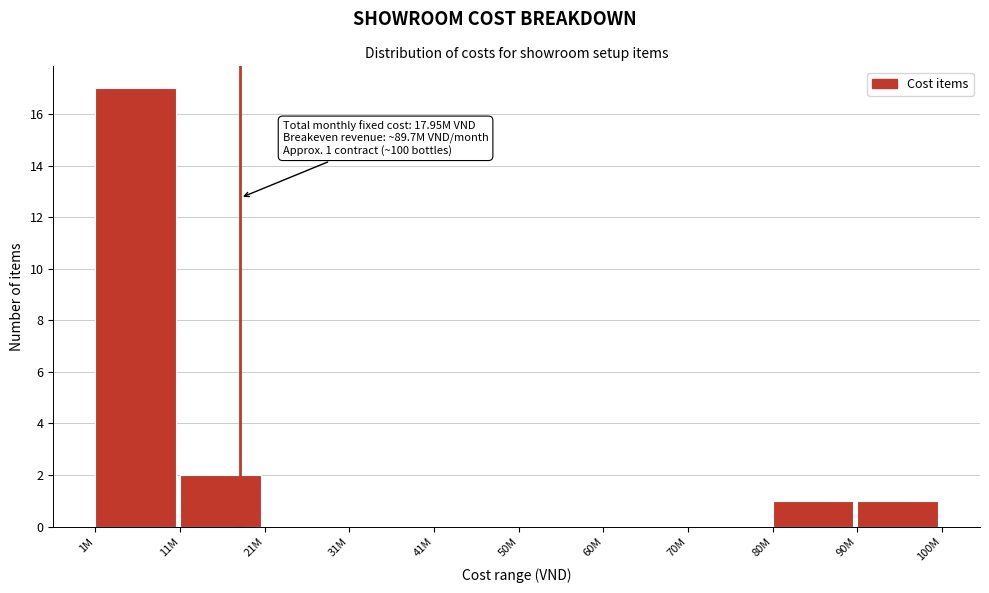

Reading right to left, list all the values displayed in this chart.

90M=1	80M=1	70M=0	60M=0	50M=0	41M=0	31M=0	21M=0	11M=2	1M=17